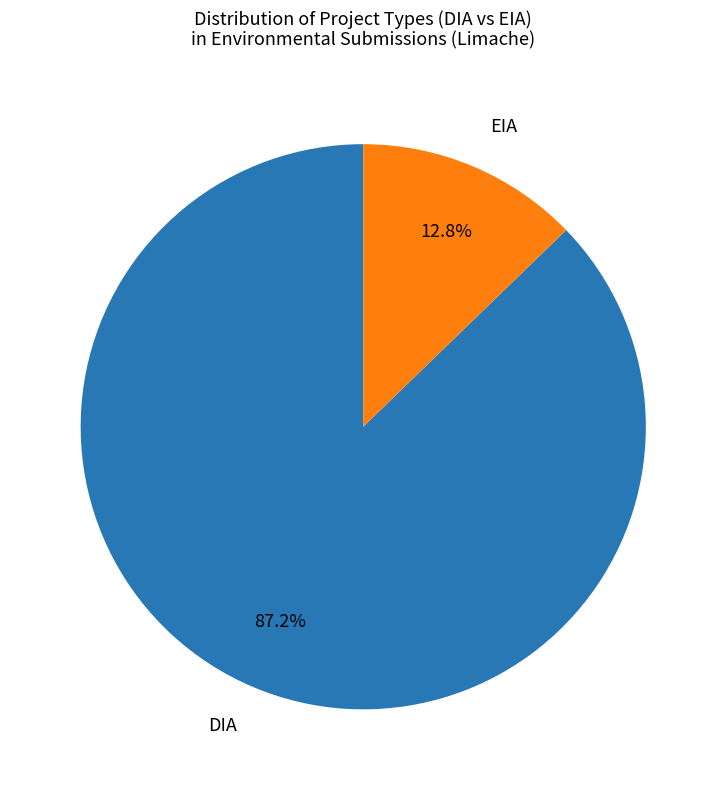

Does EIA represent more than half of the total?

No